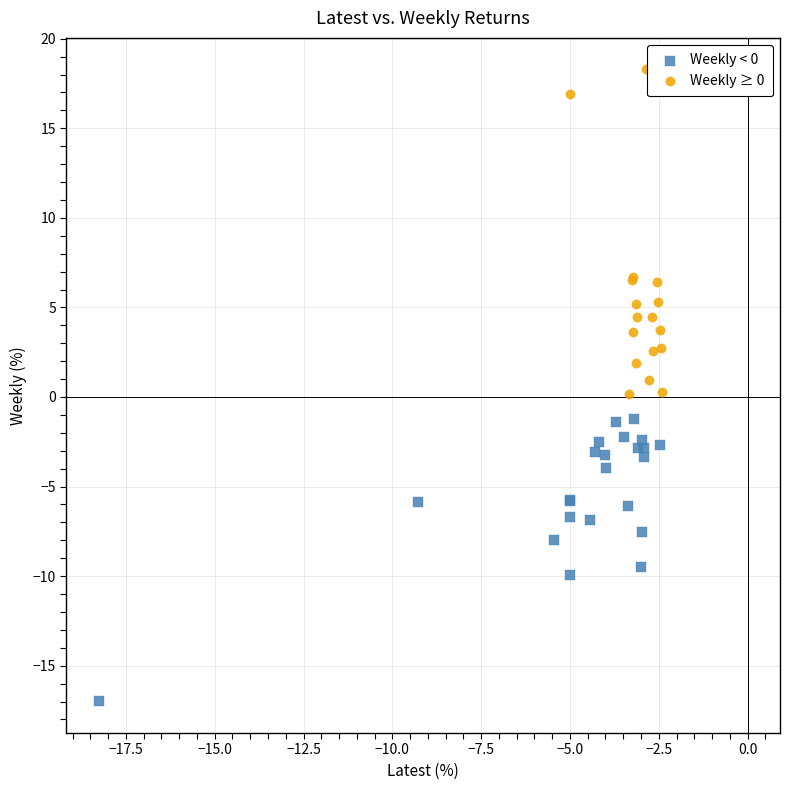

Which series contains the lowest Y value?

Weekly < 0